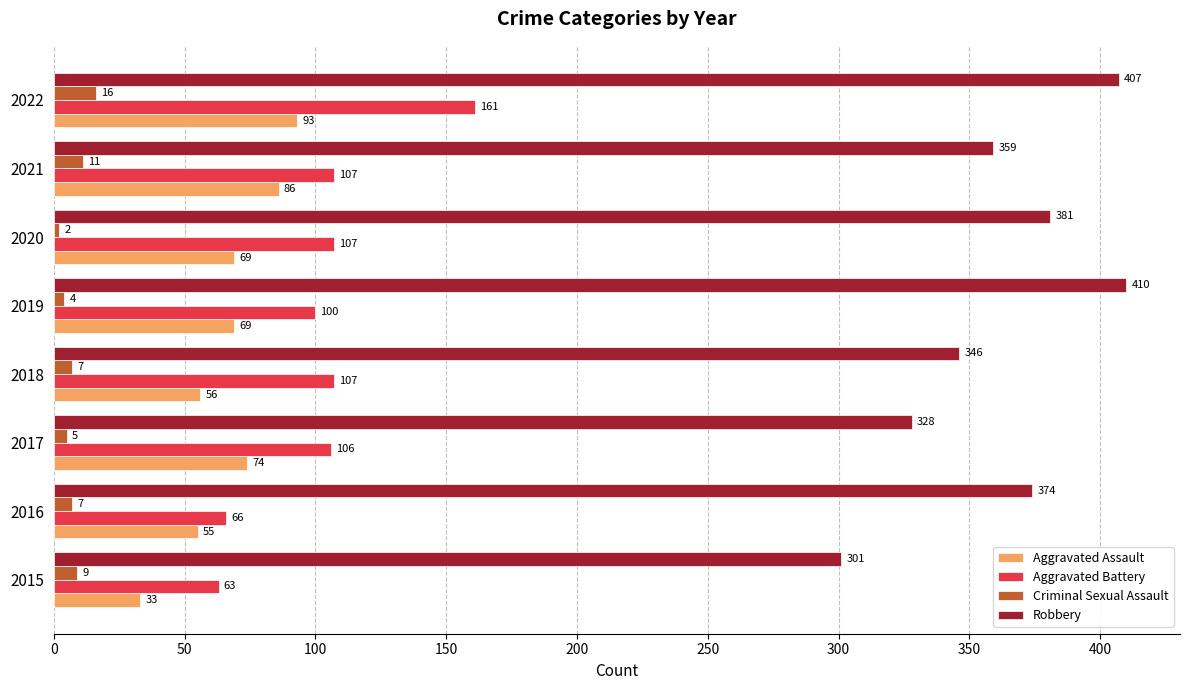

At how many categories does at least one series exceed 214?

8